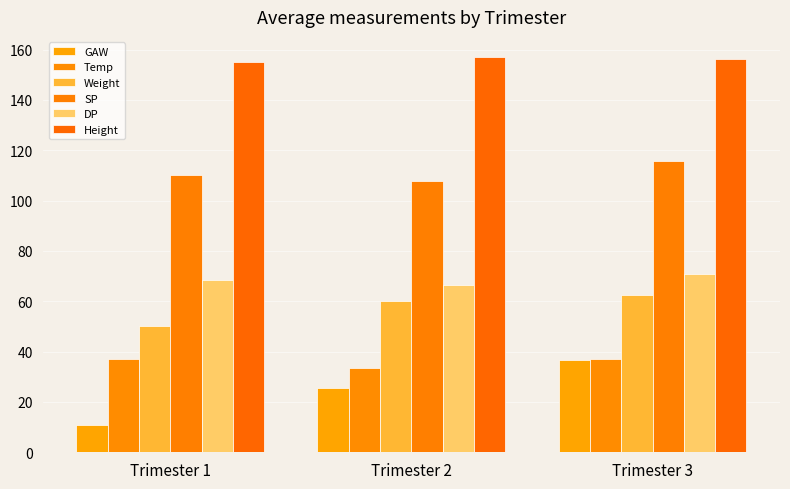

The value of DP at Trimester 1 is 68.3. True or false?

True